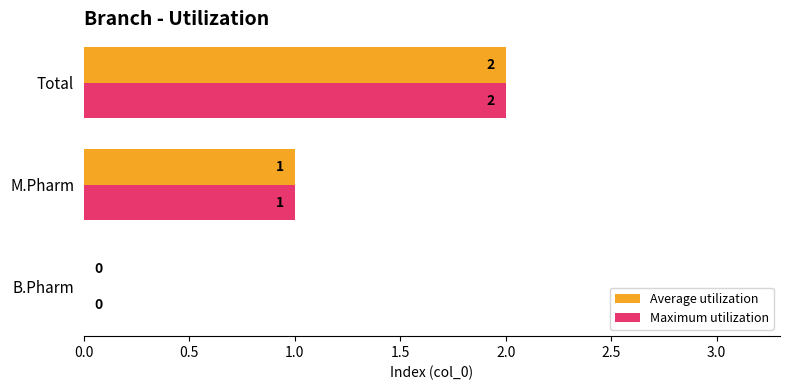

The Maximum utilization series shows 0 at B.Pharm. True or false?

True